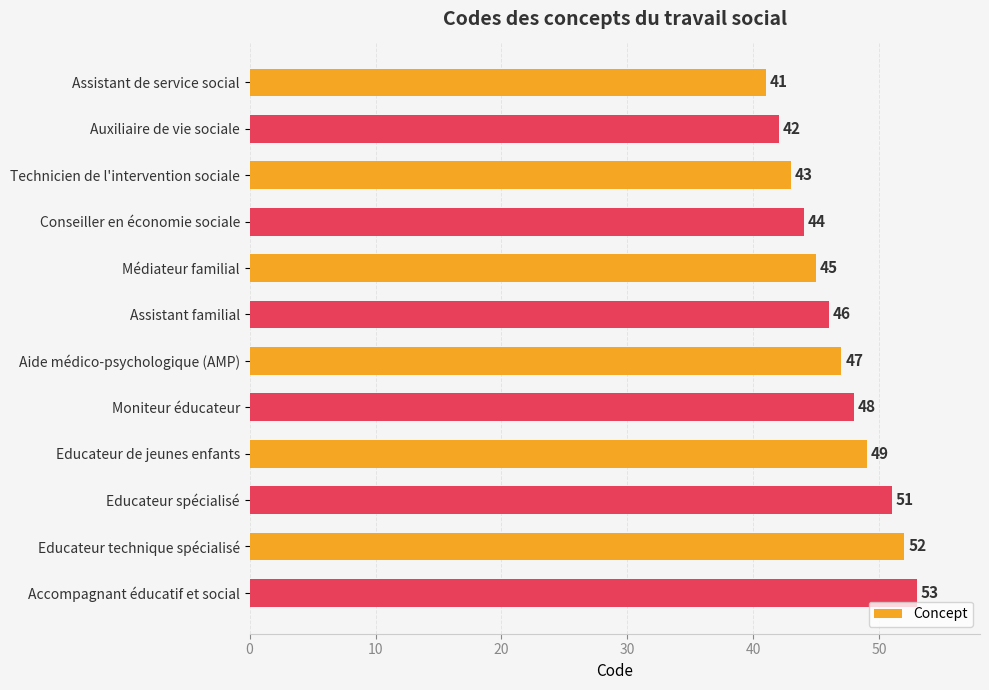

List the labels in order of value, largest first.

Accompagnant éducatif et social, Educateur technique spécialisé, Educateur spécialisé, Educateur de jeunes enfants, Moniteur éducateur, Aide médico-psychologique (AMP), Assistant familial, Médiateur familial, Conseiller en économie sociale, Technicien de l'intervention sociale, Auxiliaire de vie sociale, Assistant de service social